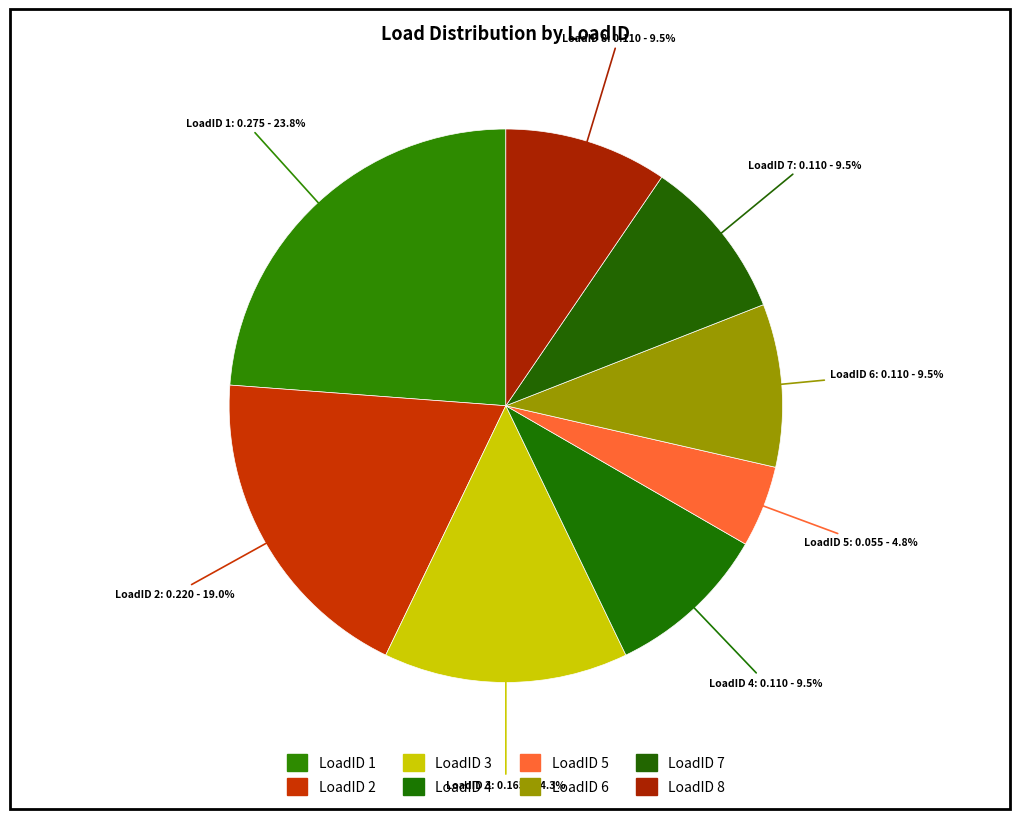

Count the number of slices in the pie.

8